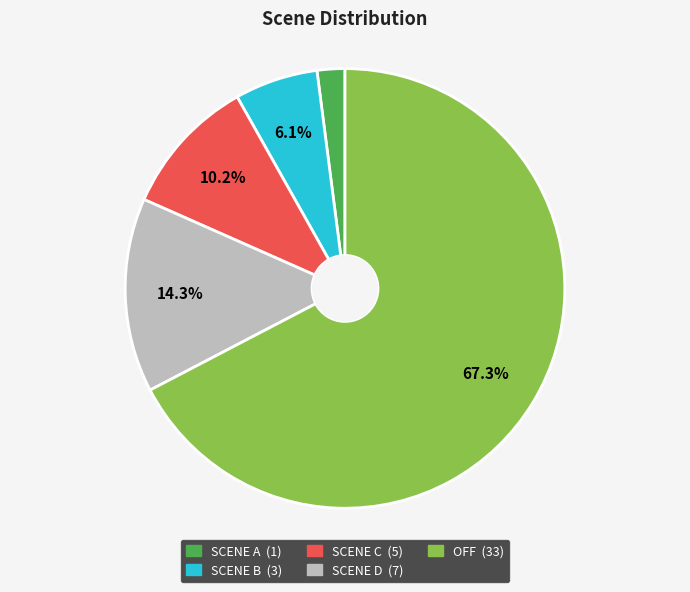

Which category has the smallest portion of the pie?

SCENE A